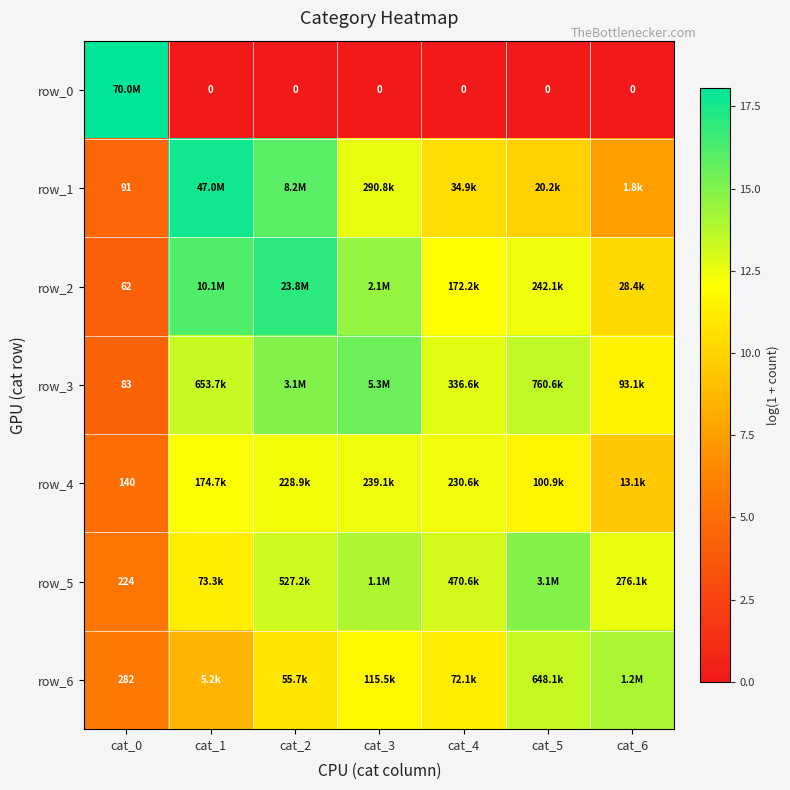

What is the sum of all row_0 values?

18.1